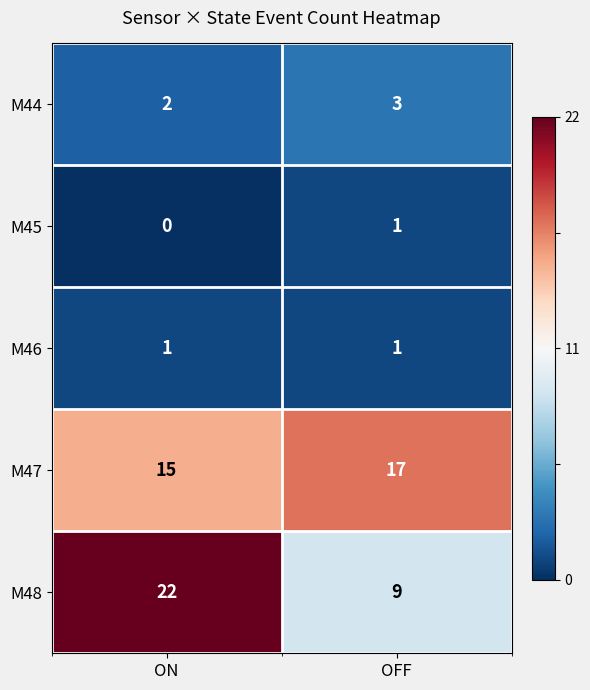

What is the approximate value of M47 at ON?

15